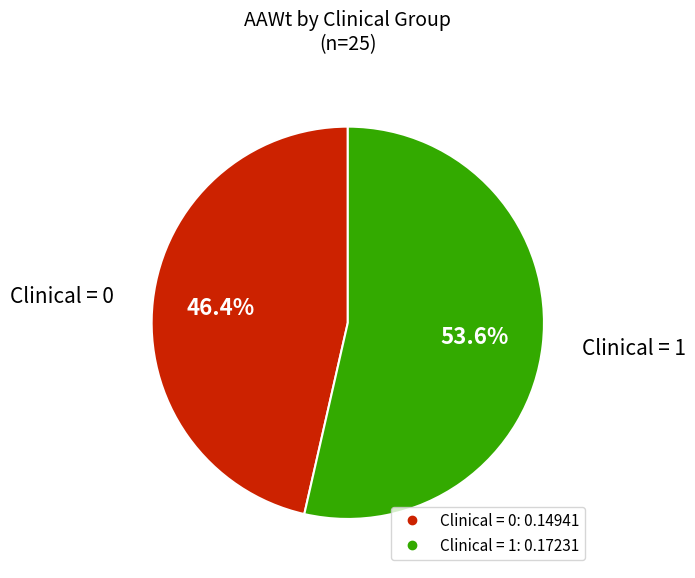

Is there a majority slice in this chart?

Yes